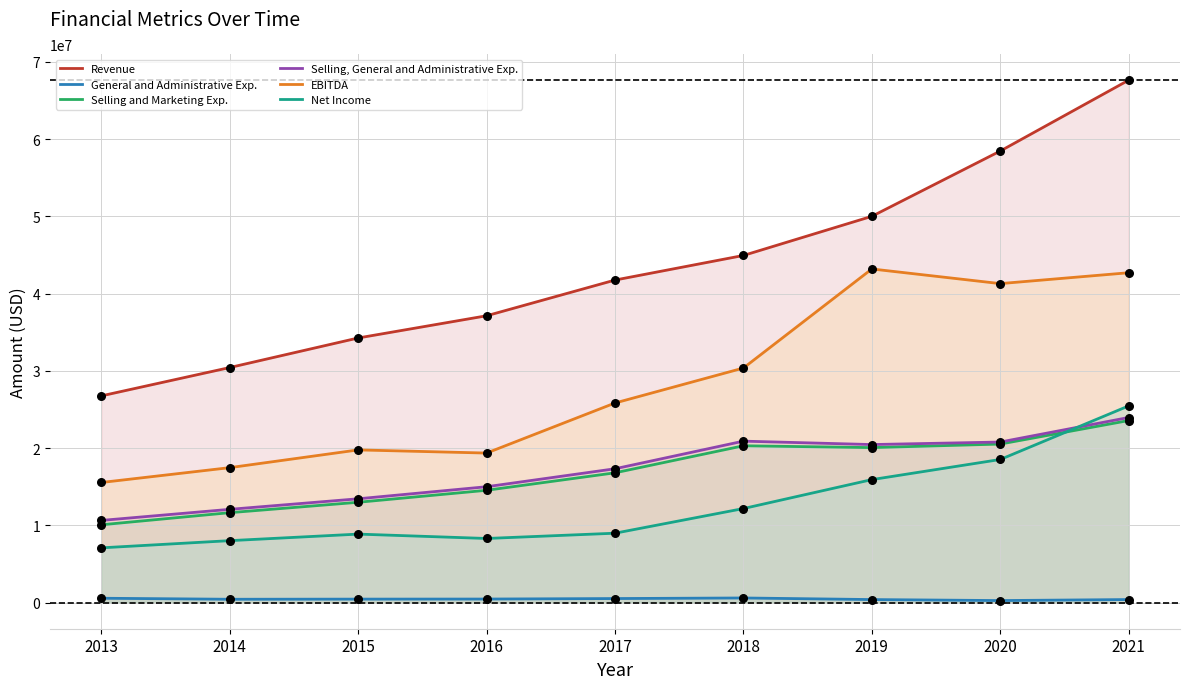

Which series has the largest Y range (max minus min)?

Revenue